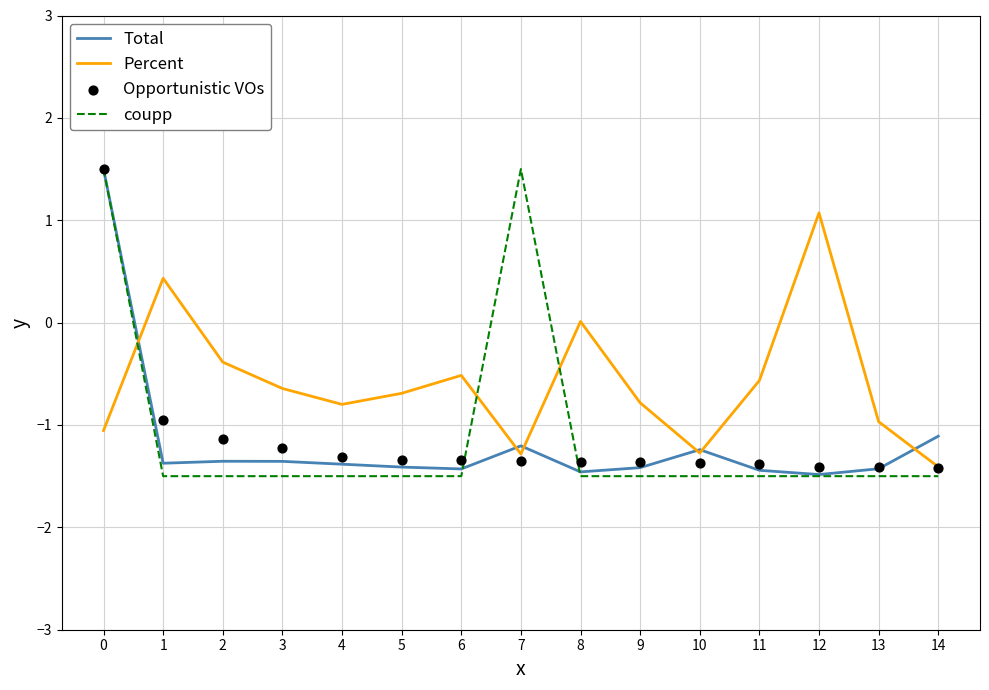

Which series has the largest Y range (max minus min)?

coupp